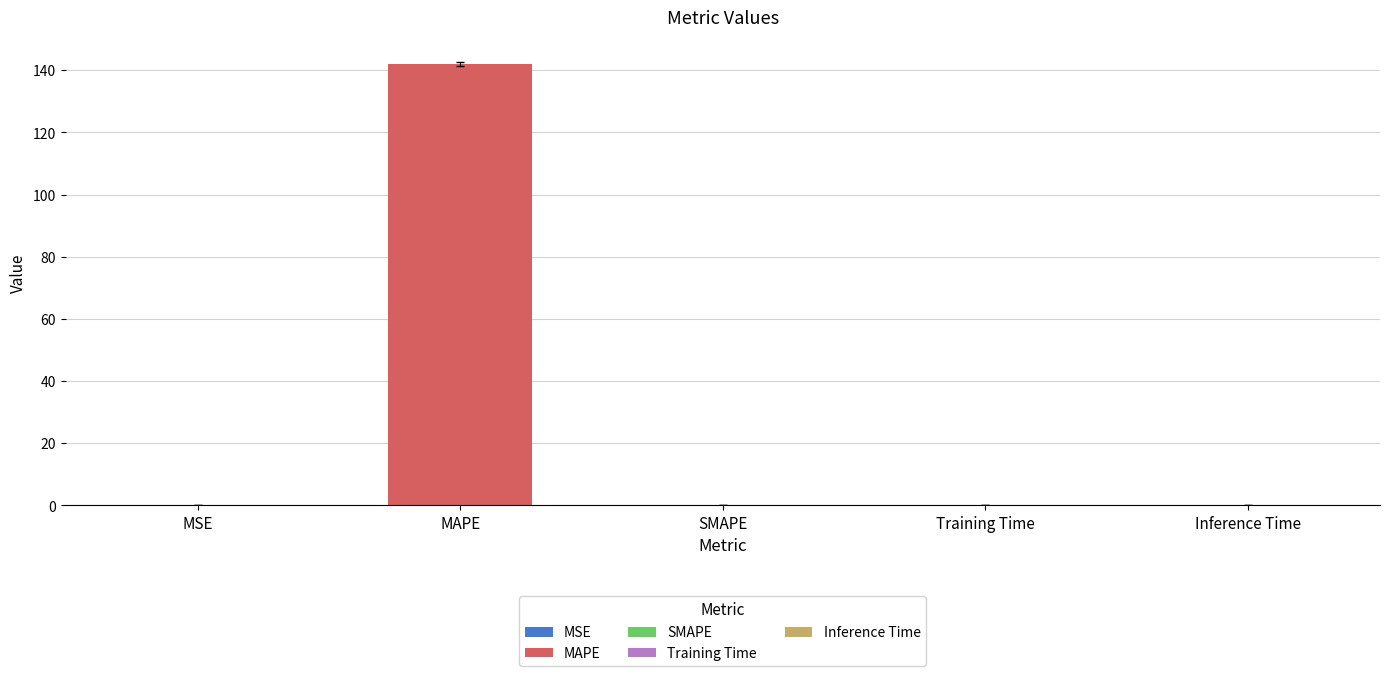

Reading left to right, what are all the values shown in this chart?

MSE=0.0	MAPE=141.9	SMAPE=0.0	Training Time=0.0	Inference Time=0.0